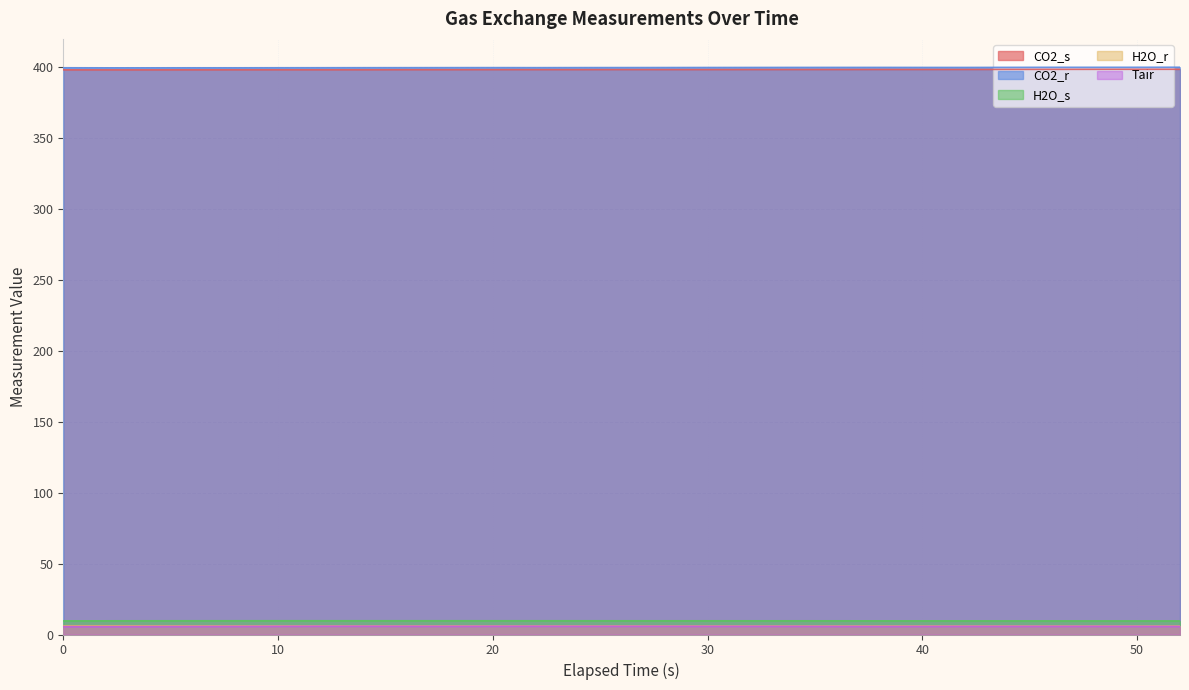

At 16, list the series in order from largest to smallest.

CO2_r, CO2_s, H2O_s, H2O_r, Tair